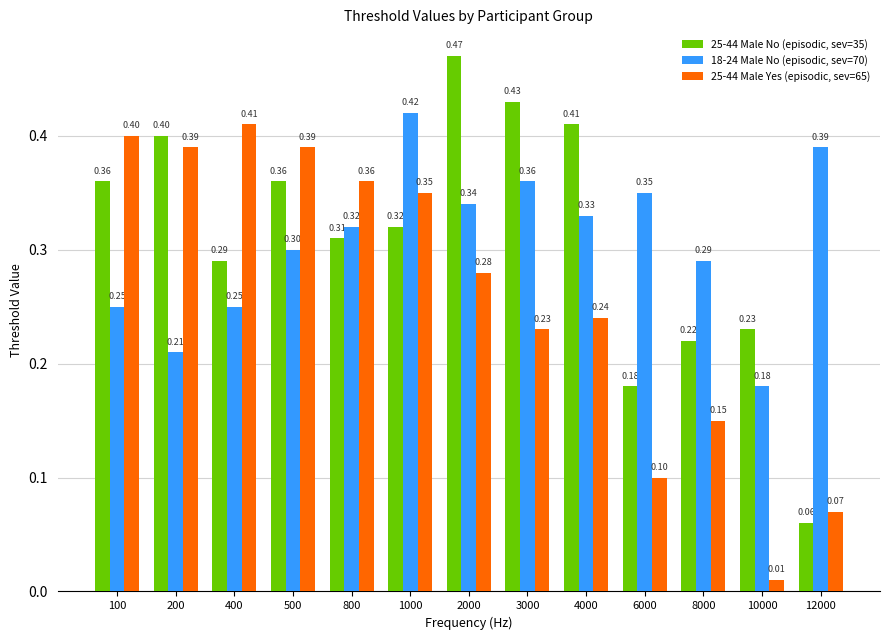

What is the difference between the highest and lowest values at 12000?

0.3